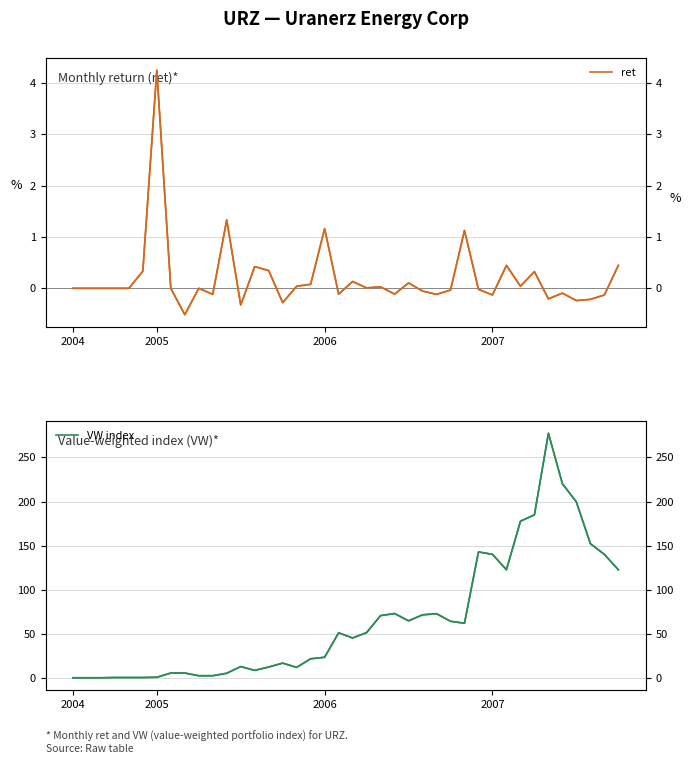

What is the sum of the VW index values at 20 and 37?

197.9